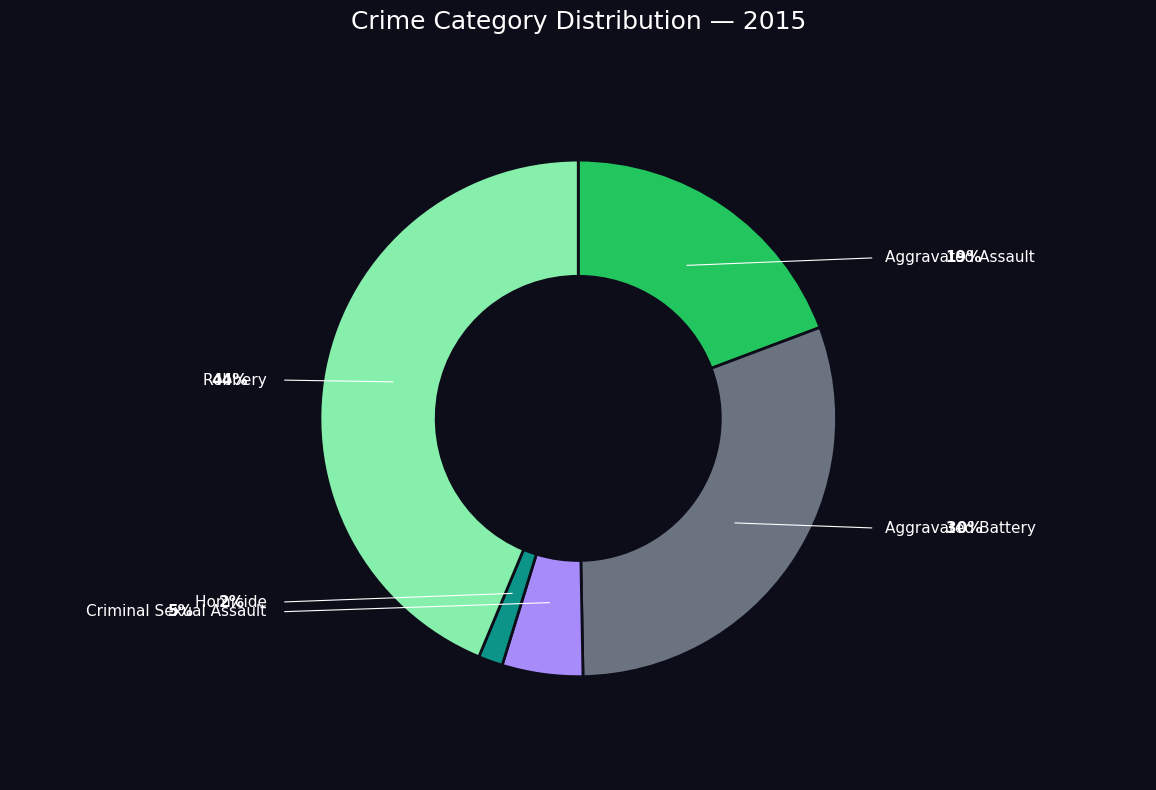

Which has a higher value, Robbery or Criminal Sexual Assault?

Robbery